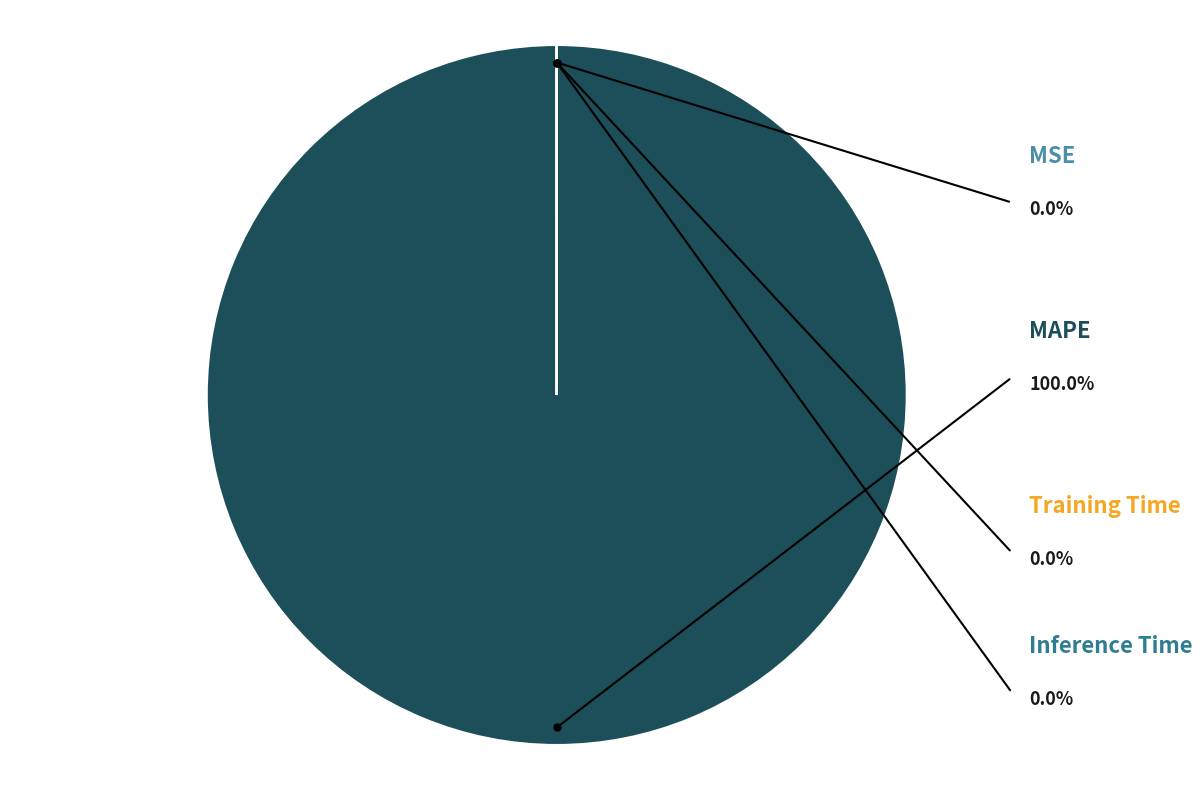

Rank the categories by value from highest to lowest.

MAPE, MSE, Training Time, Inference Time